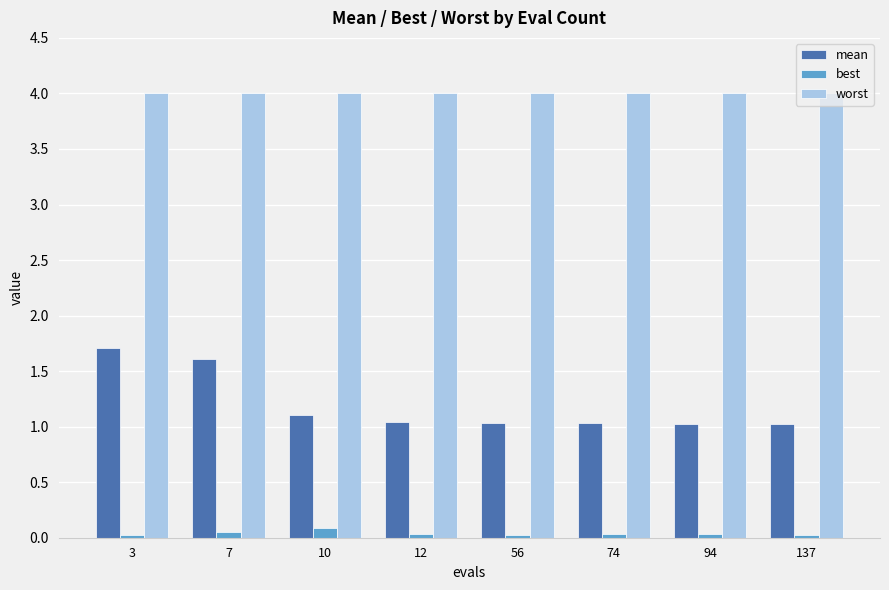

List the series in order of their overall mean, lowest first.

best, mean, worst